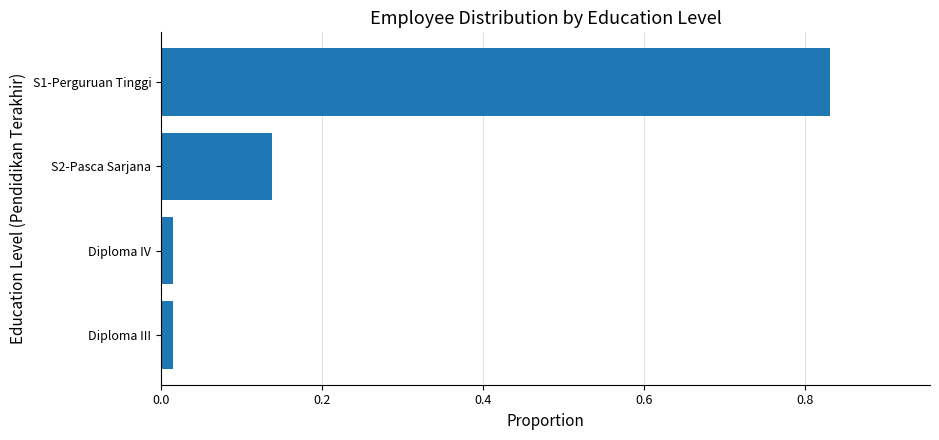

What is the change in value from S2-Pasca Sarjana to S1-Perguruan Tinggi?

+0.7